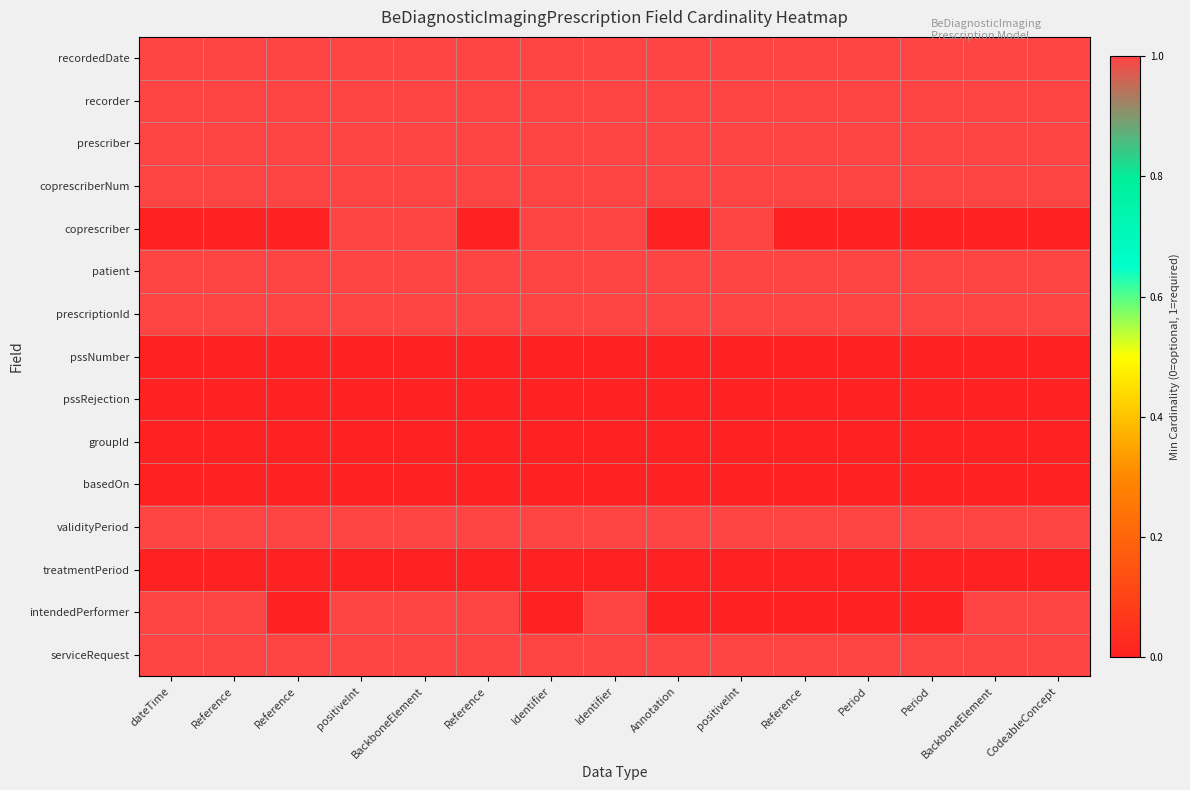

Which label corresponds to the smallest value in the chart?

dateTime